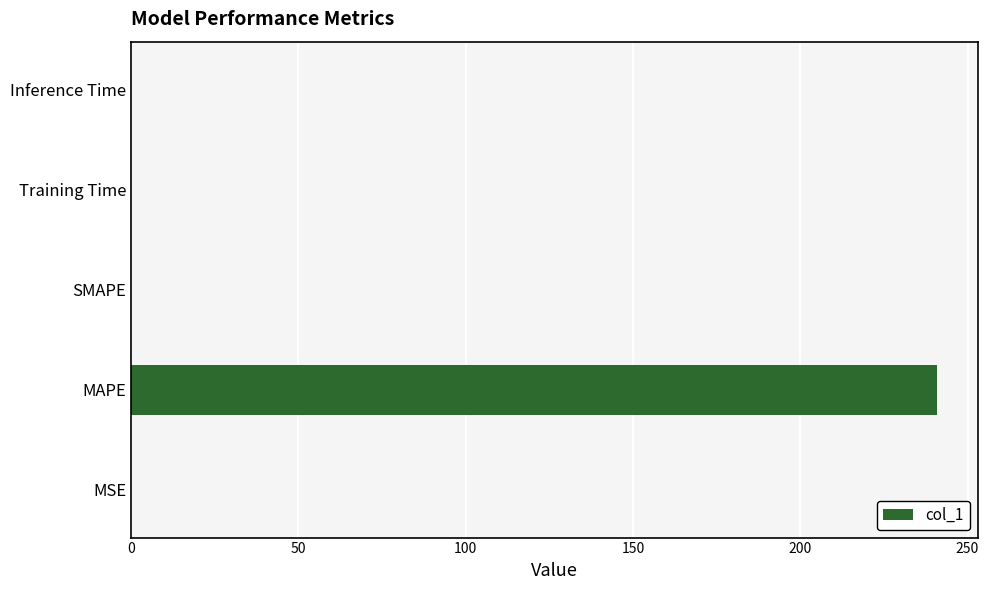

Are the bars grouped side by side (vs. stacked)?

No